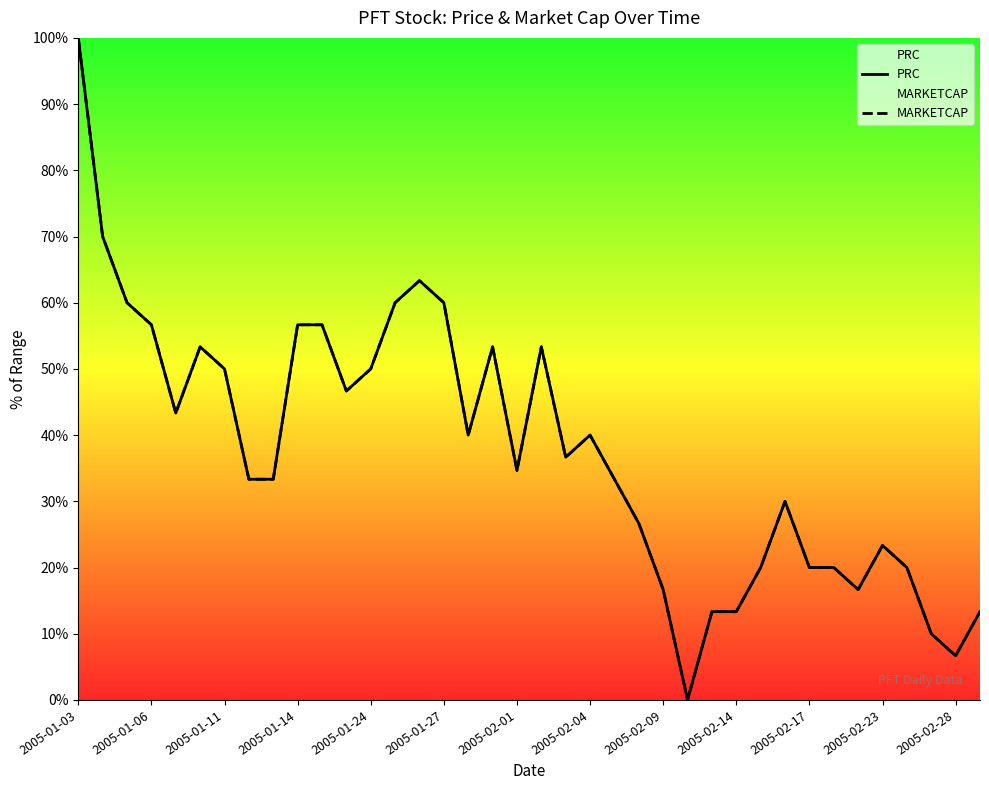

In MARKETCAP, how many points are higher than both neighbors (excluding endpoints)?

7